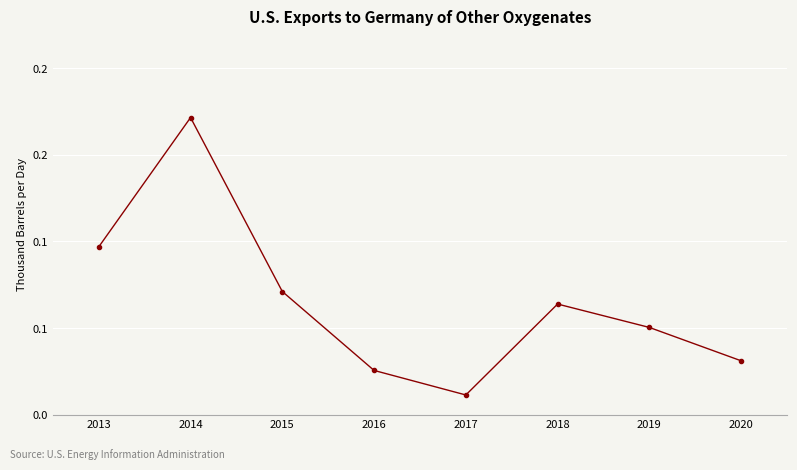

Reading left to right, list all the values displayed in this chart.

2013=0.1	2014=0.2	2015=0.1	2016=0.0	2017=0.0	2018=0.1	2019=0.1	2020=0.0